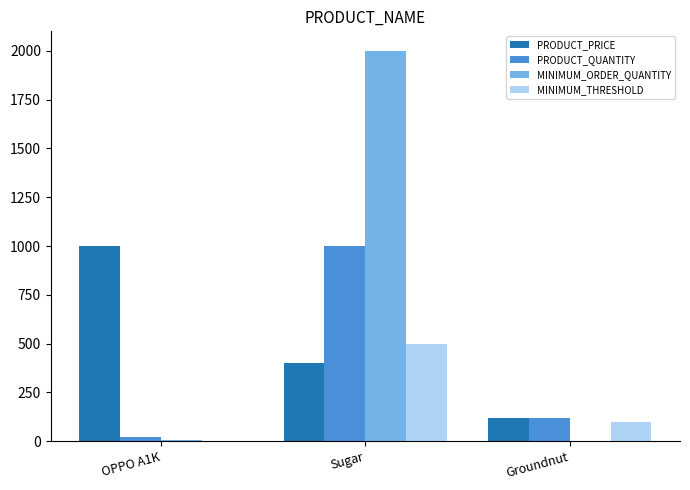

The value of MINIMUM_ORDER_QUANTITY at Sugar is 2000. True or false?

True